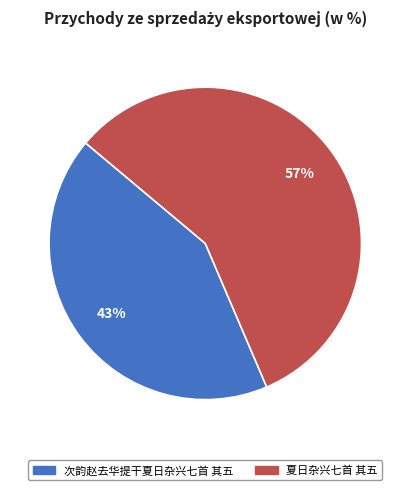

Is the sum of 次韵赵去华提干夏日杂兴七首 其五 and 夏日杂兴七首 其五 greater than half?

Yes